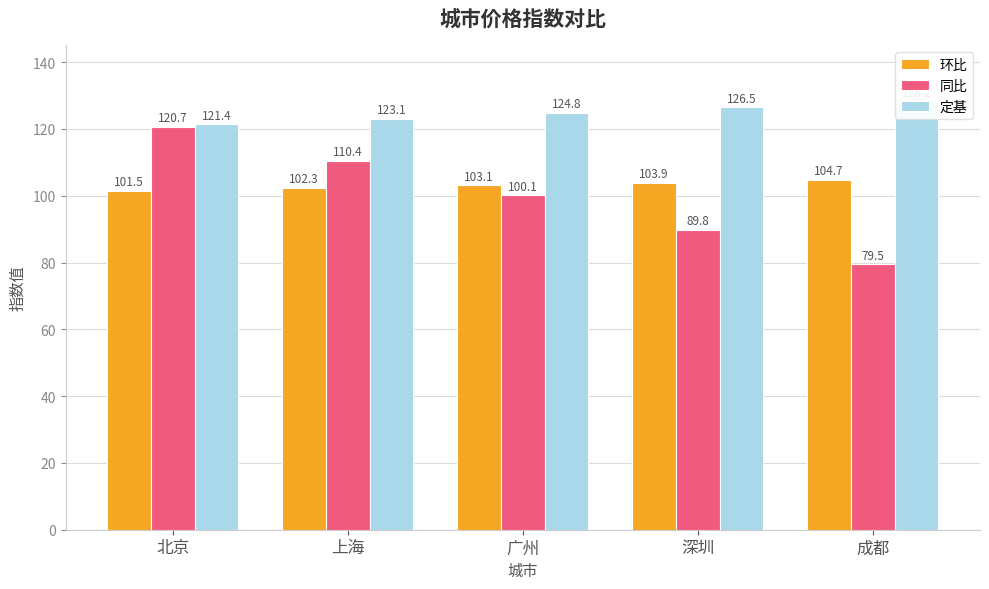

The value of 定基 at 成都 is 128.2. True or false?

True